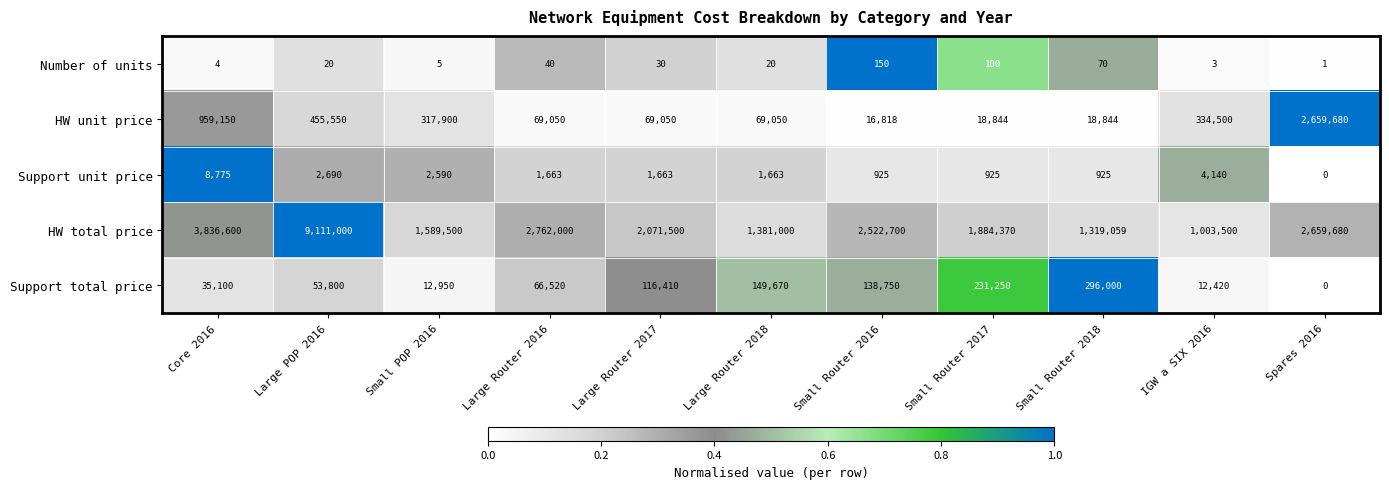

What is the spread (max minus min) of values at Spares 2016?

2659680